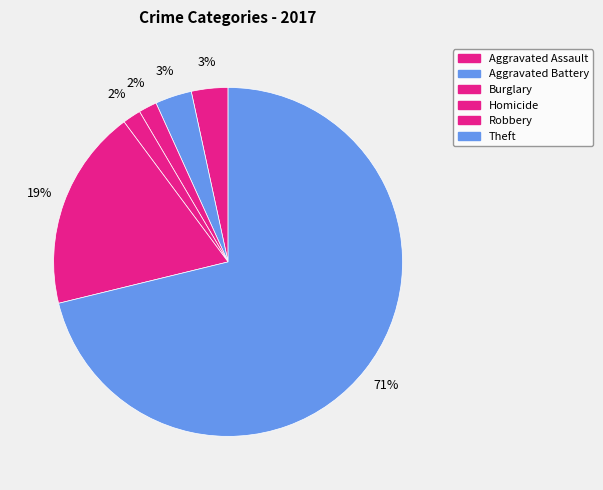

How many segments does this pie chart have?

6